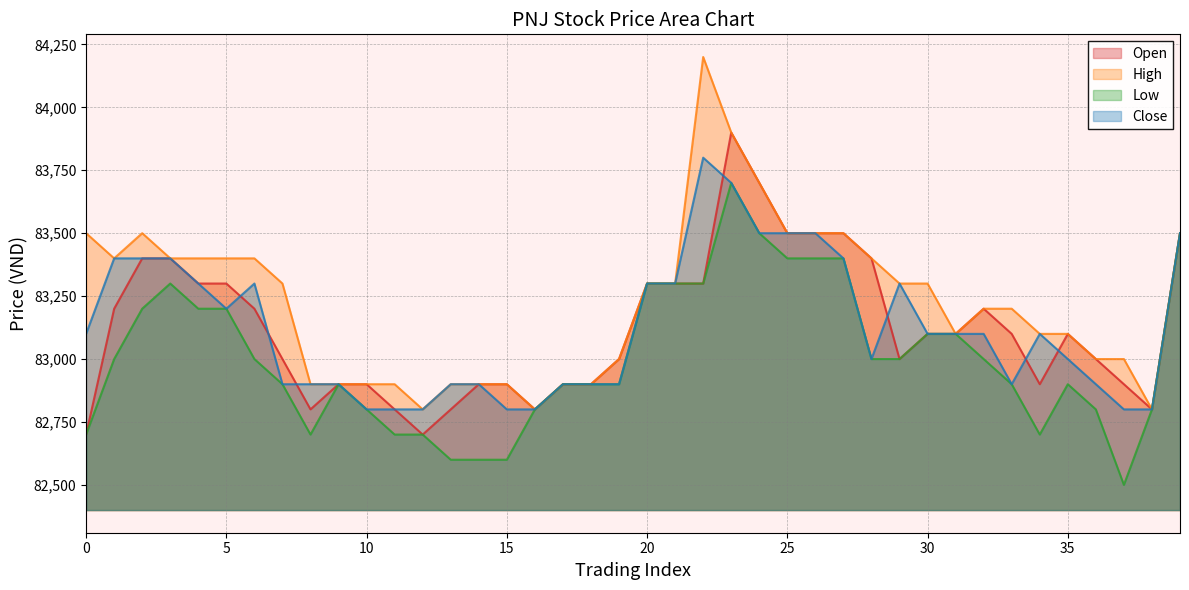

What is the difference between the maximum and minimum values in the High series?

1400